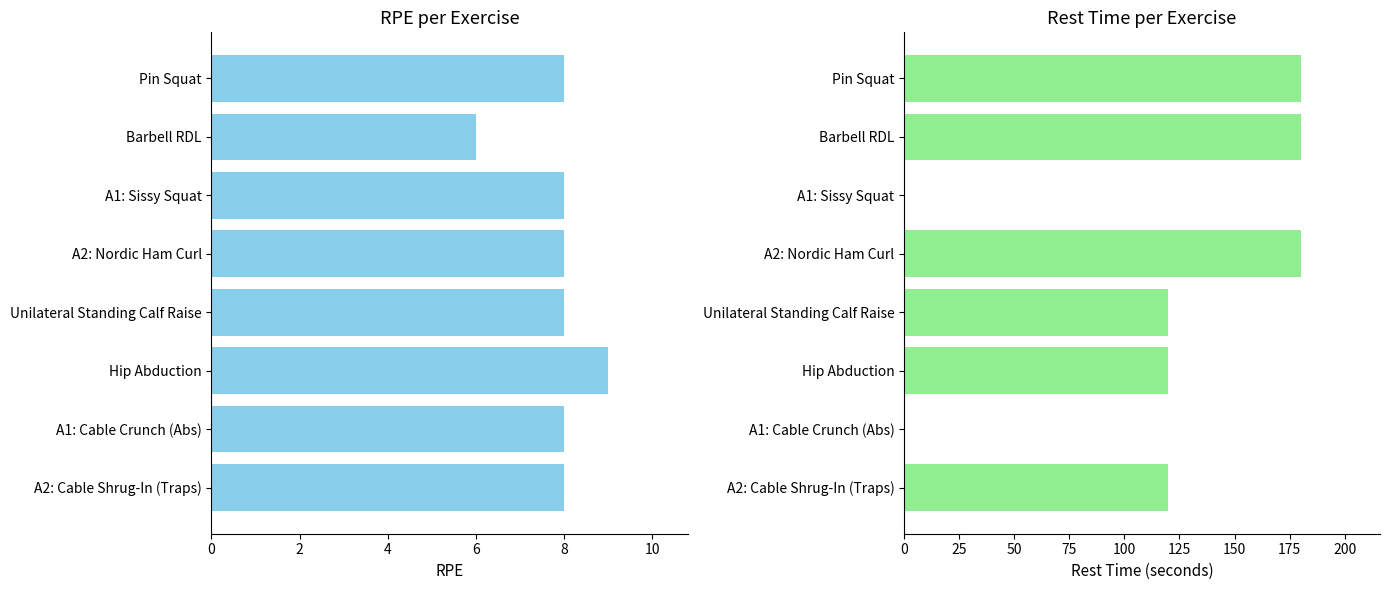

How many bars are there in total?

16